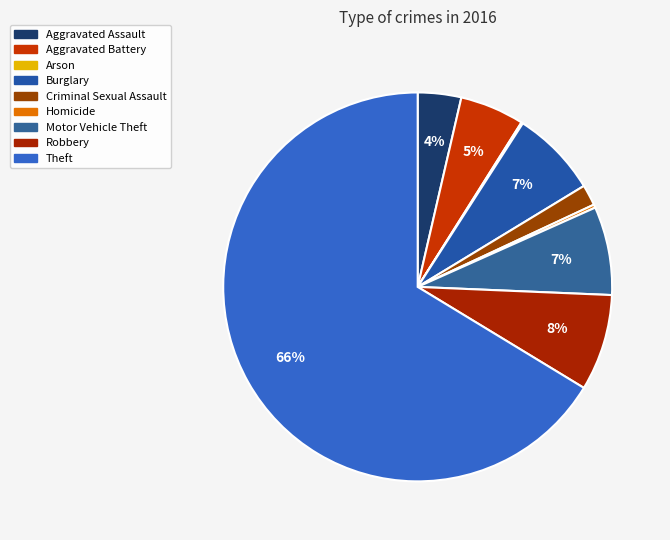

What is the largest slice in the pie chart?

Theft